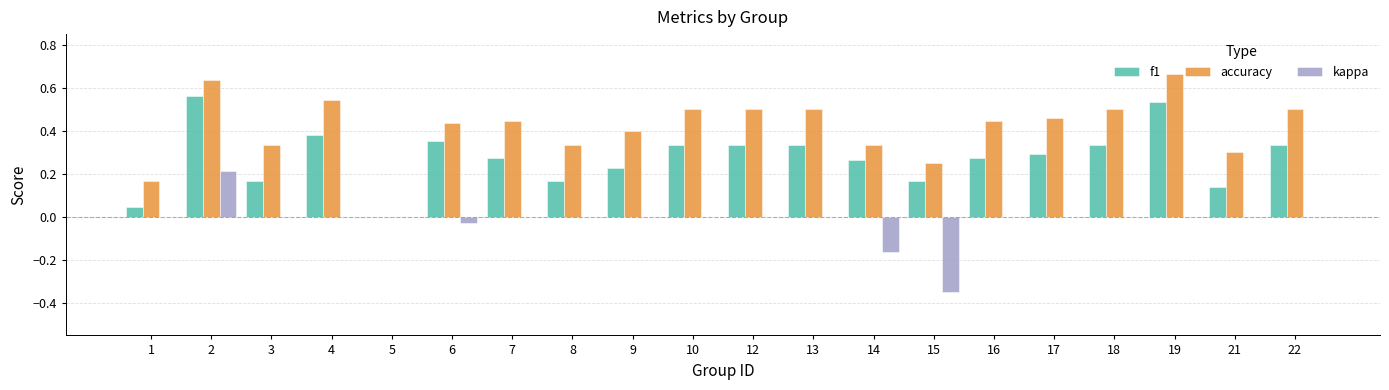

At which category does the chart reach its peak across all series?

19